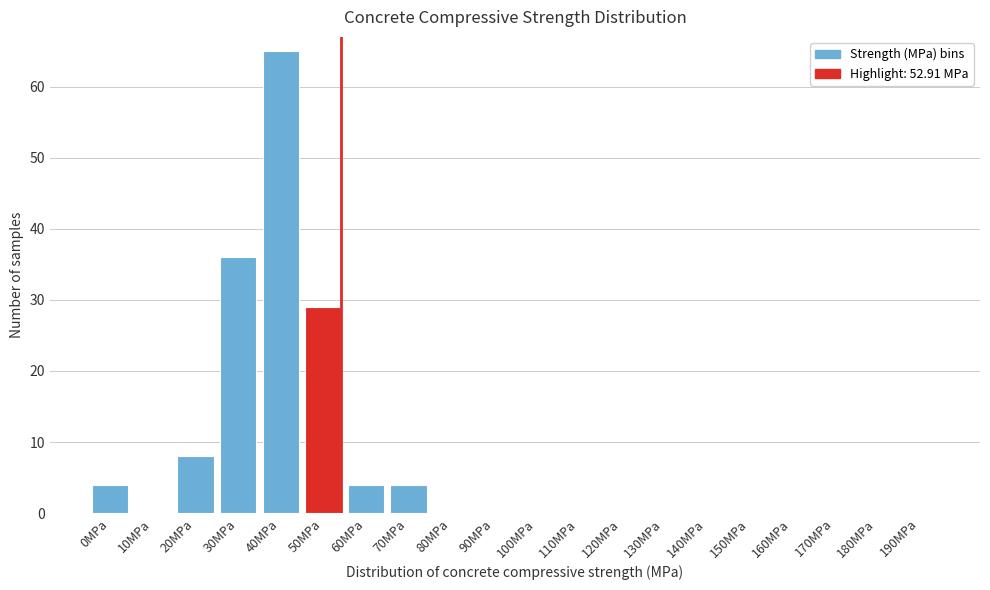

Reading left to right, what are all the values shown in this chart?

0MPa=4	10MPa=0	20MPa=8	30MPa=36	40MPa=65	50MPa=29	60MPa=4	70MPa=4	80MPa=0	90MPa=0	100MPa=0	110MPa=0	120MPa=0	130MPa=0	140MPa=0	150MPa=0	160MPa=0	170MPa=0	180MPa=0	190MPa=0